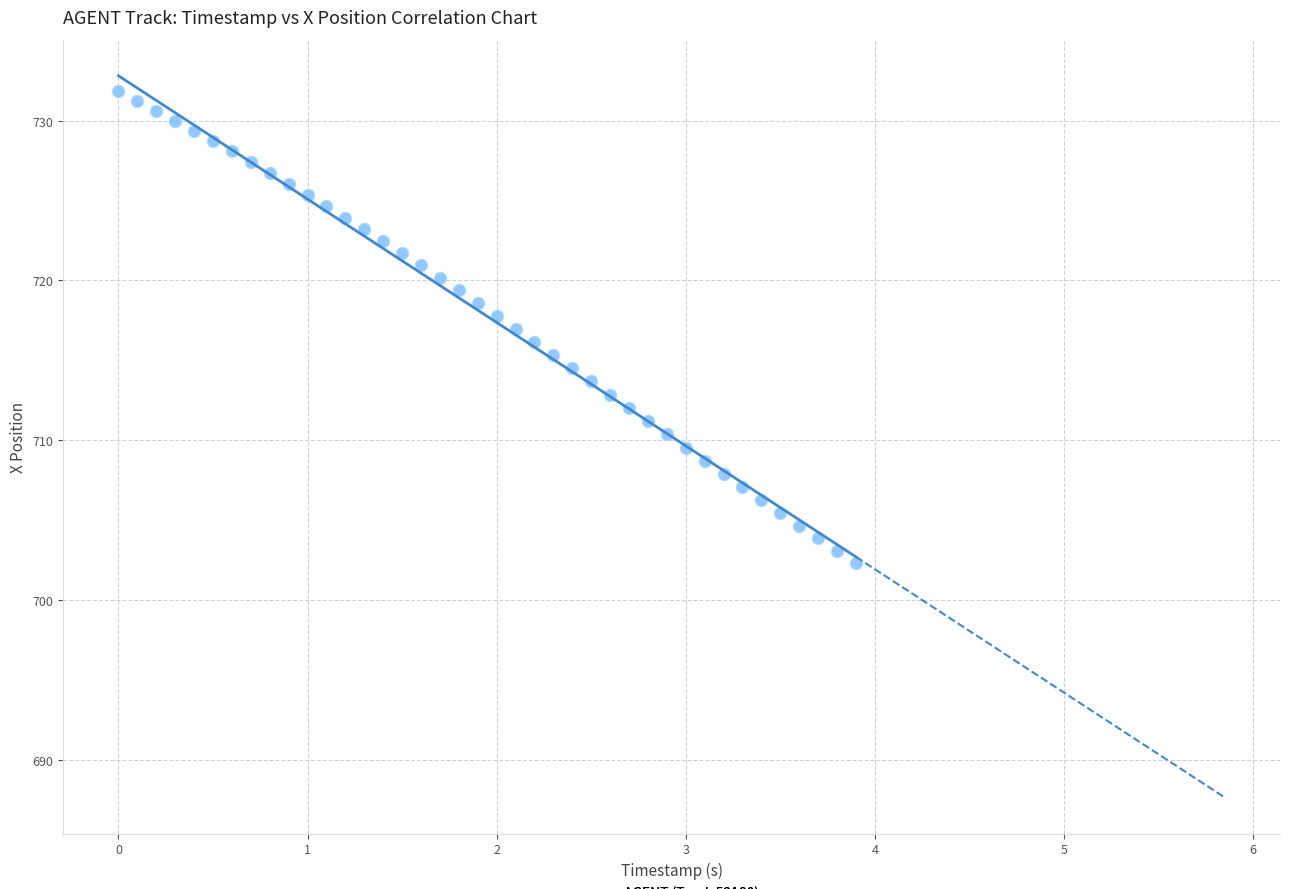

What is the range of X values (max minus min)?

3.9